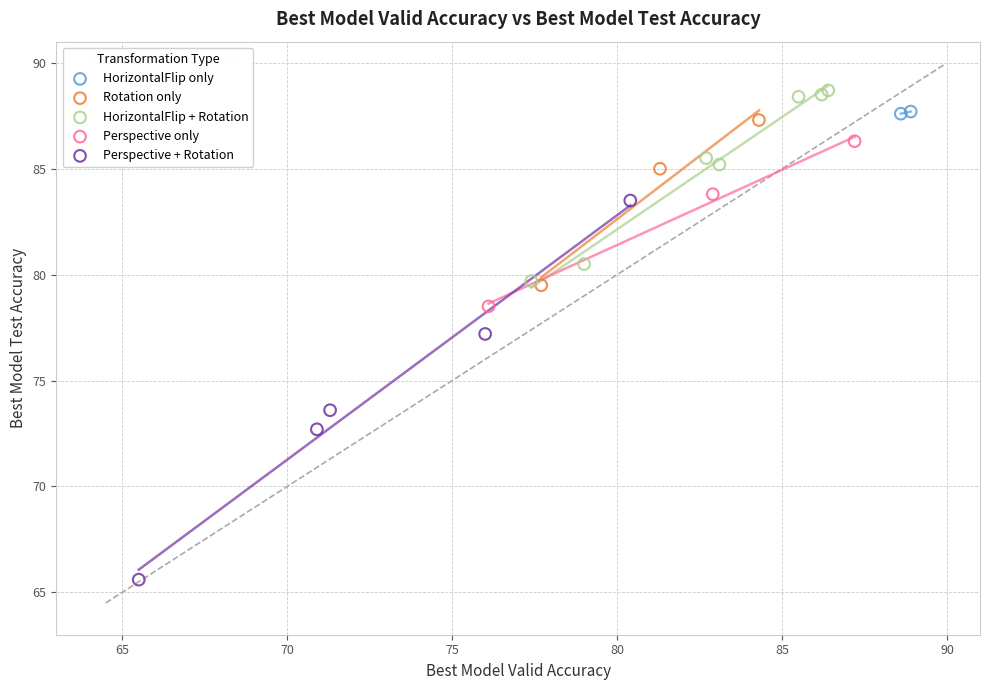

Which series has the widest spread of Y values?

Perspective + Rotation